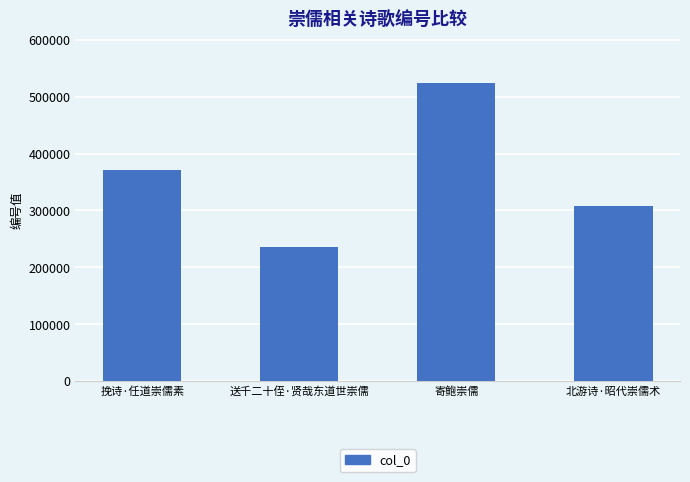

Reading right to left, extract all data points from this chart.

北游诗·昭代崇儒术=307011	寄鲍崇儒=523597	送千二十侄·贤哉东道世崇儒=236192	挽诗·任道崇儒素=371881